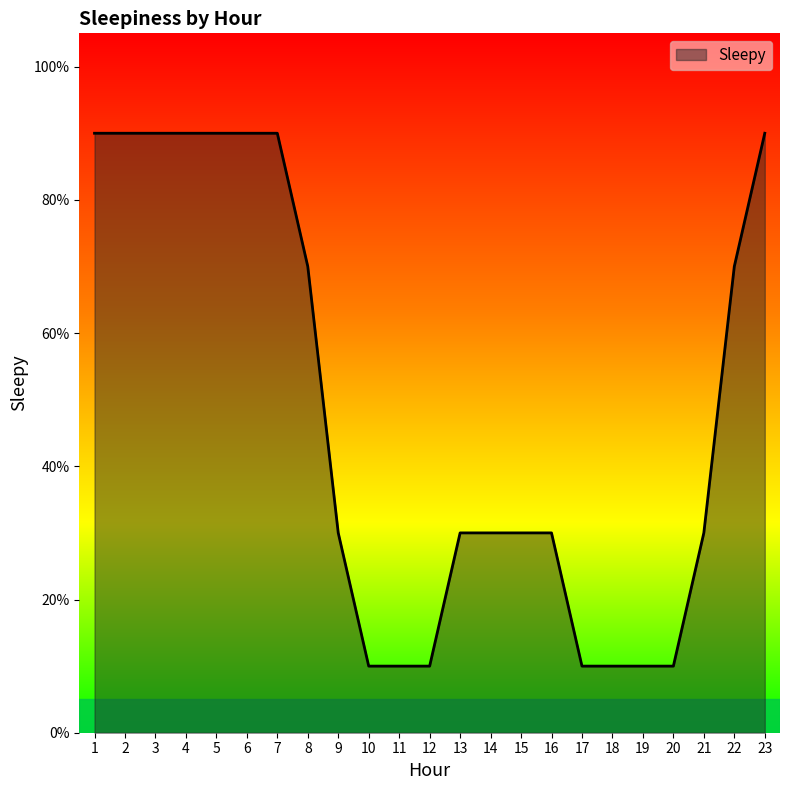

Does the chart have visible grid lines?

No